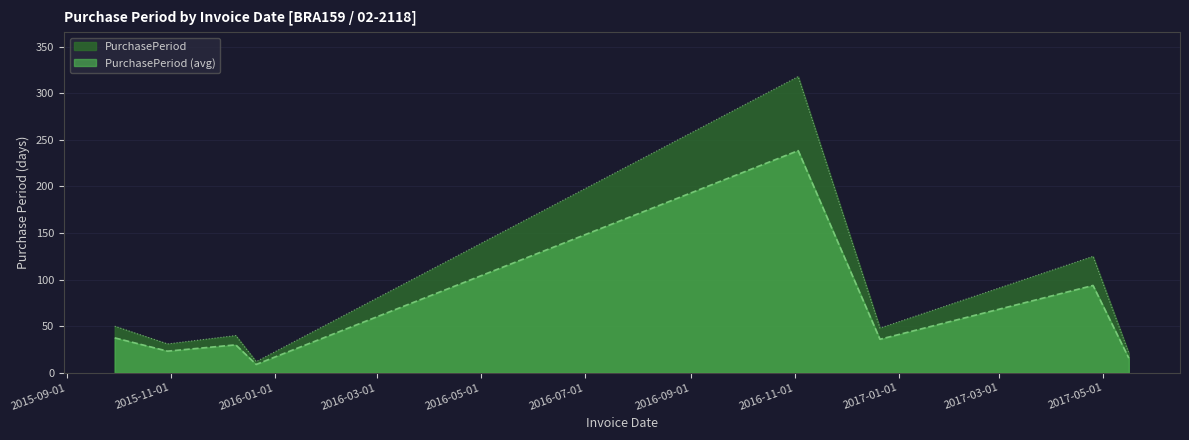

What position from the right is 2015-12-21?

5